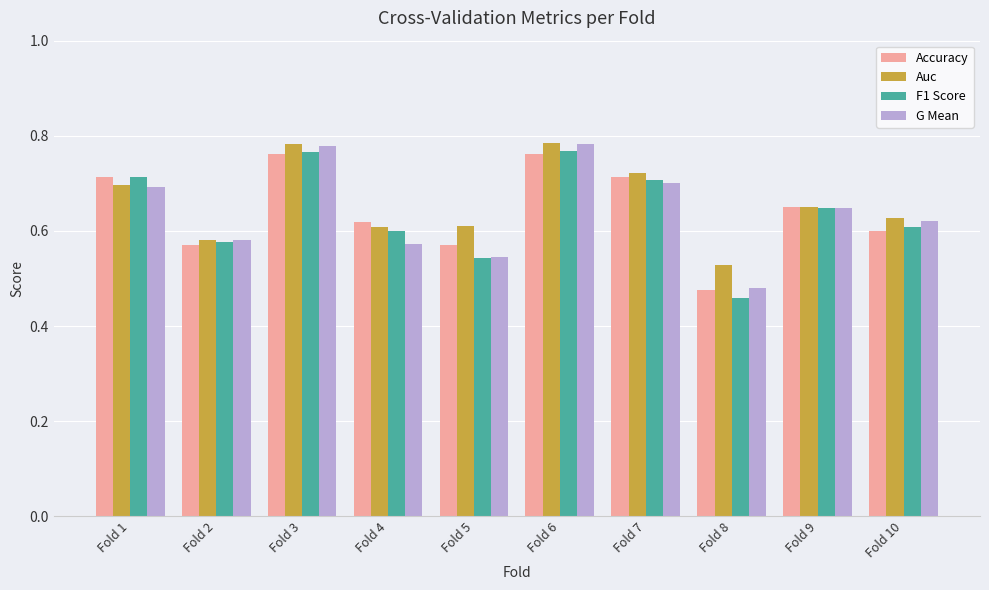

Which label corresponds to the smallest value in the chart?

Fold 8